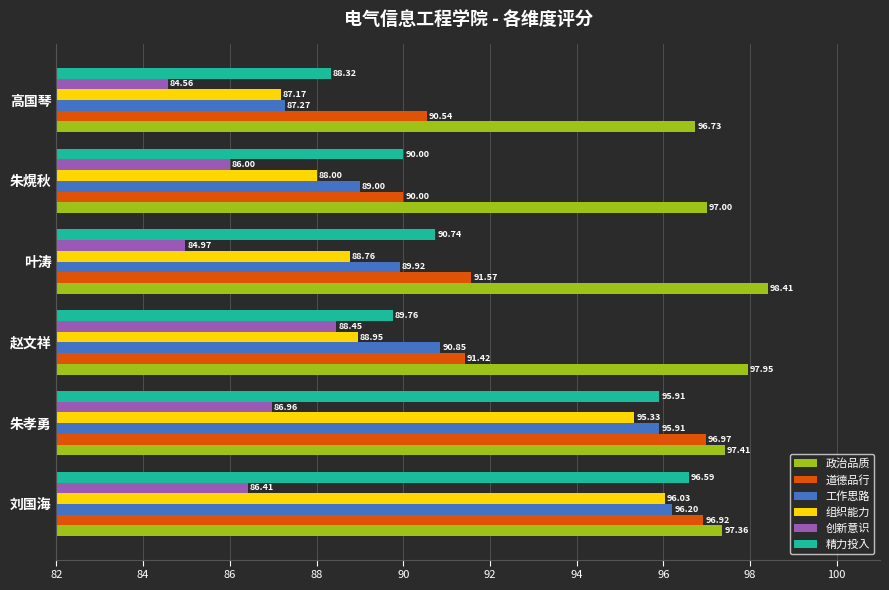

Which series has the largest range (max minus min)?

工作思路